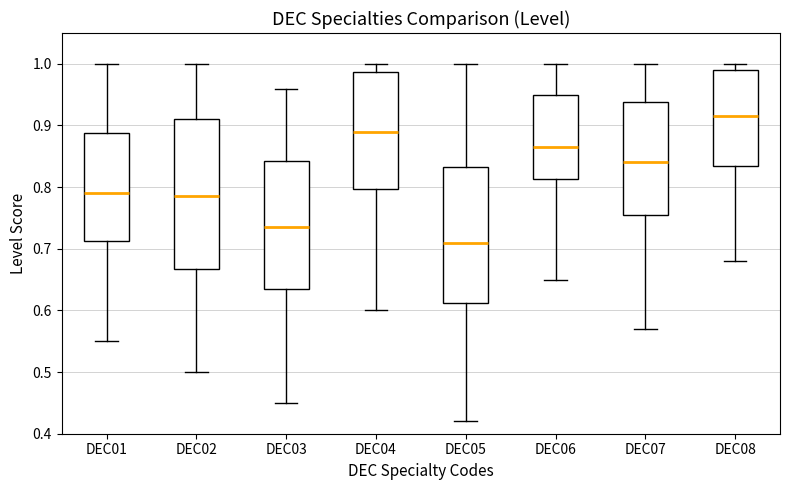

Reading left to right, read every box against the y-axis: the position of its median line, the range the box covers, and the ends of its whiskers. The values are not printed on the chart, so give them approximately, as read against the axis.

DEC01: median 0.79, box 0.71 to 0.89, whiskers 0.55 to 1.00
DEC02: median 0.79, box 0.67 to 0.91, whiskers 0.50 to 1.00
DEC03: median 0.74, box 0.64 to 0.84, whiskers 0.45 to 0.96
DEC04: median 0.89, box 0.80 to 0.99, whiskers 0.60 to 1.00
DEC05: median 0.71, box 0.61 to 0.83, whiskers 0.42 to 1.00
DEC06: median 0.87, box 0.81 to 0.95, whiskers 0.65 to 1.00
DEC07: median 0.84, box 0.76 to 0.94, whiskers 0.57 to 1.00
DEC08: median 0.92, box 0.84 to 0.99, whiskers 0.68 to 1.00